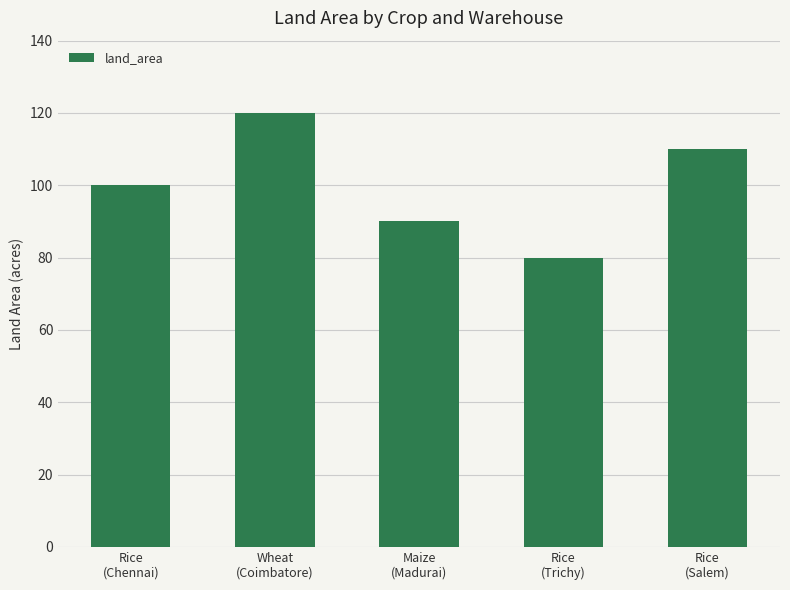

Reading left to right, extract all data points from this chart.

100	120	90	80	110